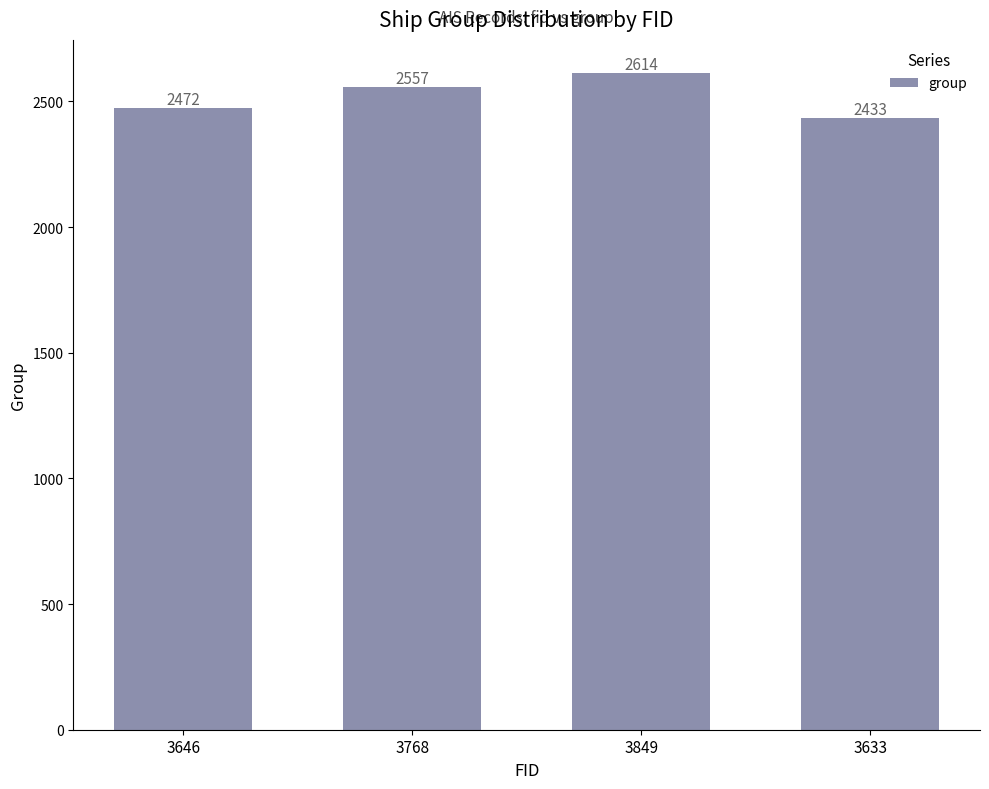

Where is the data nearest to the value 2523?

3768